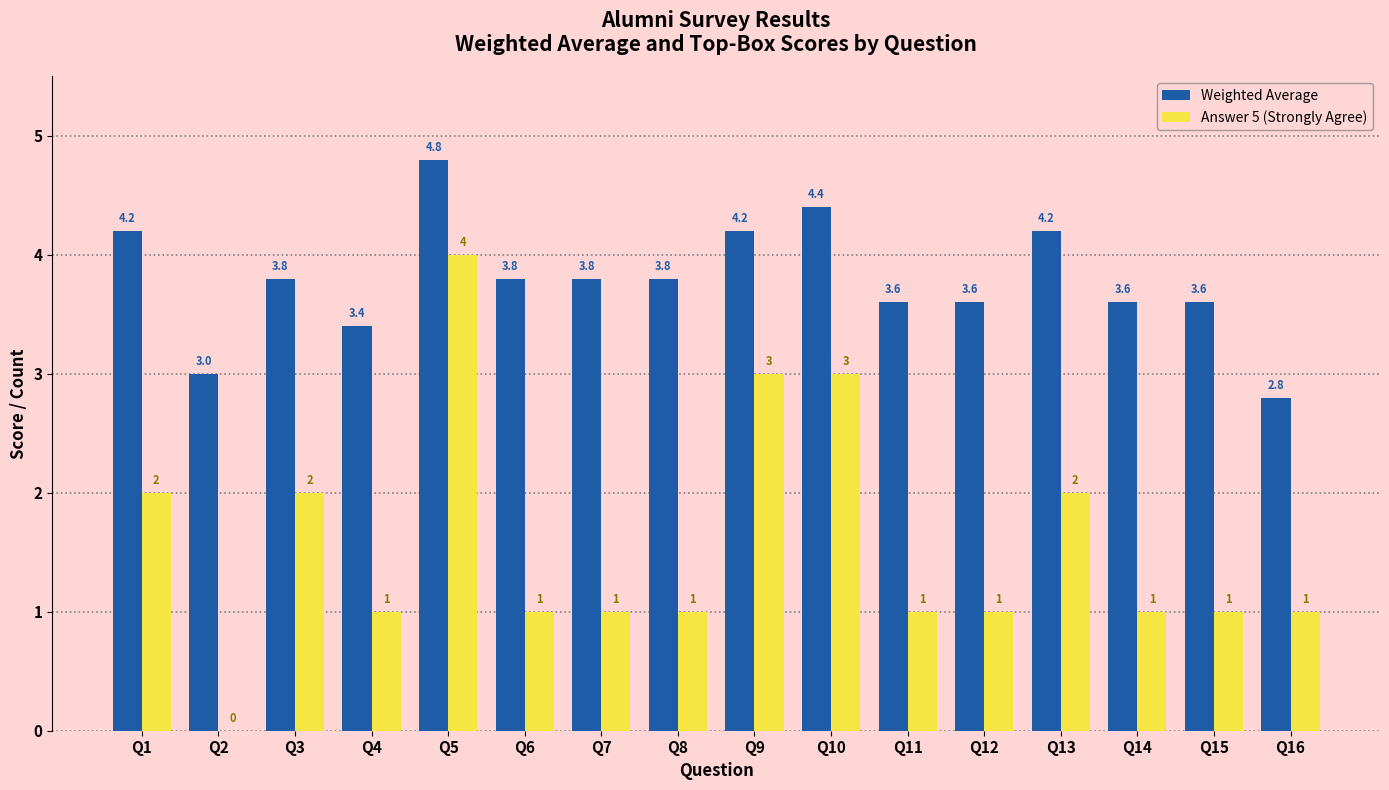

Which category has the highest value in the Weighted Average series?

Q5